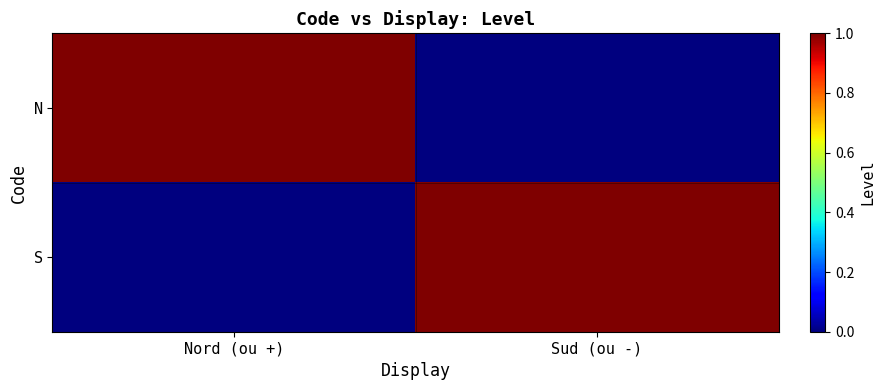

Which series has the largest total across all categories?

N